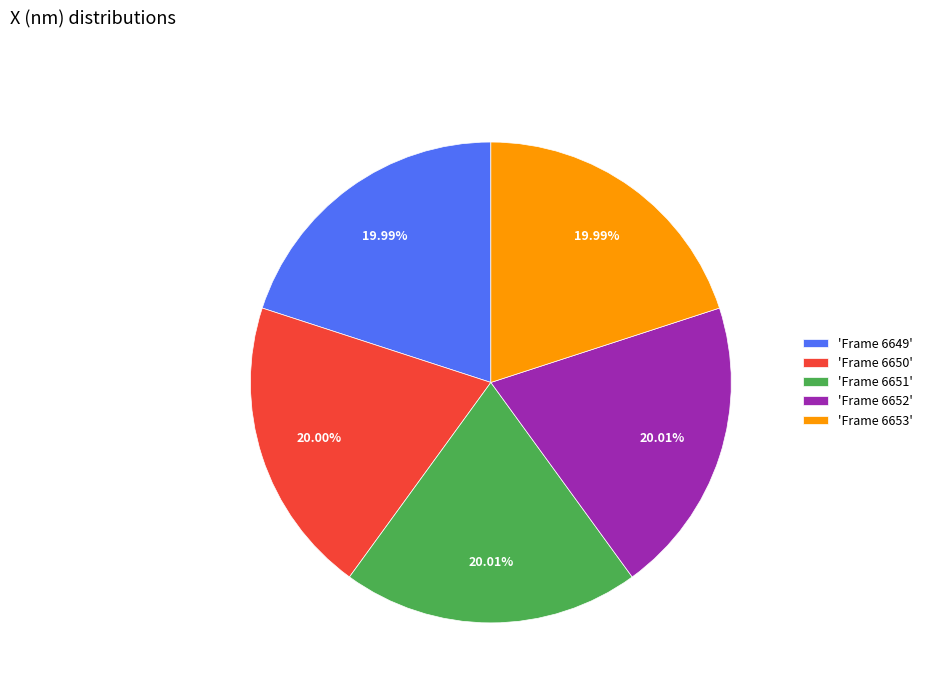

Is there any slice that represents more than half of the pie?

No